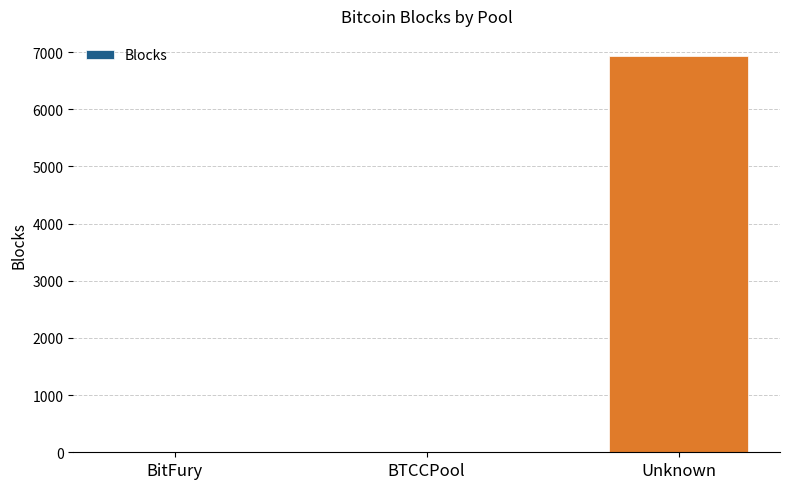

Read the value at Unknown.

6938